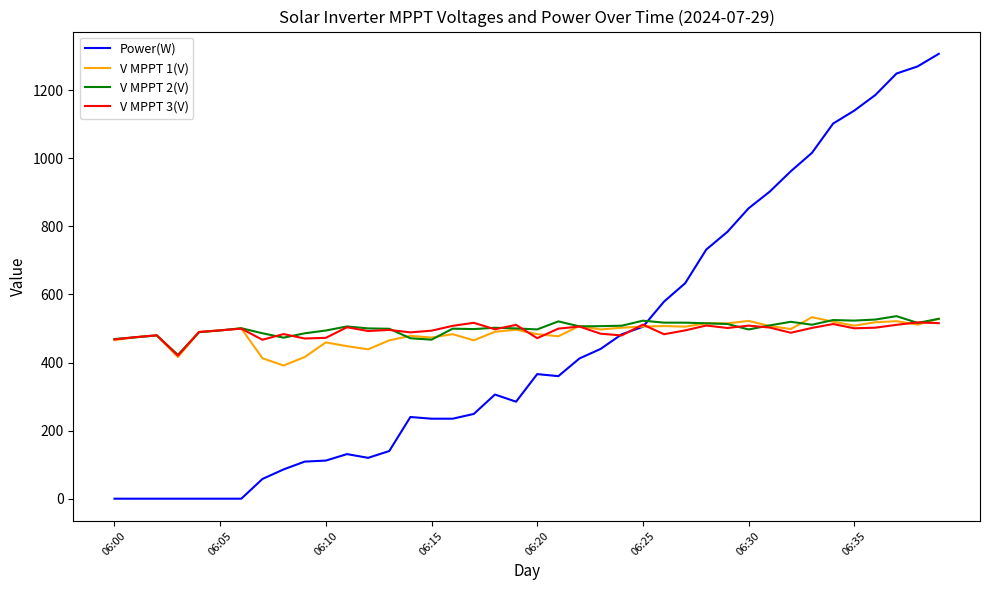

Which series has the largest range (max minus min)?

Power(W)